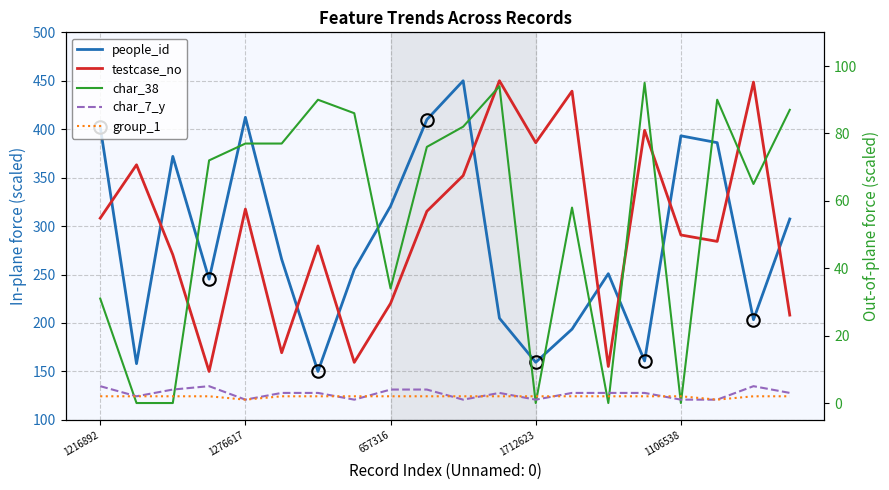

Where do char_7_y and char_38 first cross each other?

1216892 and 1276617